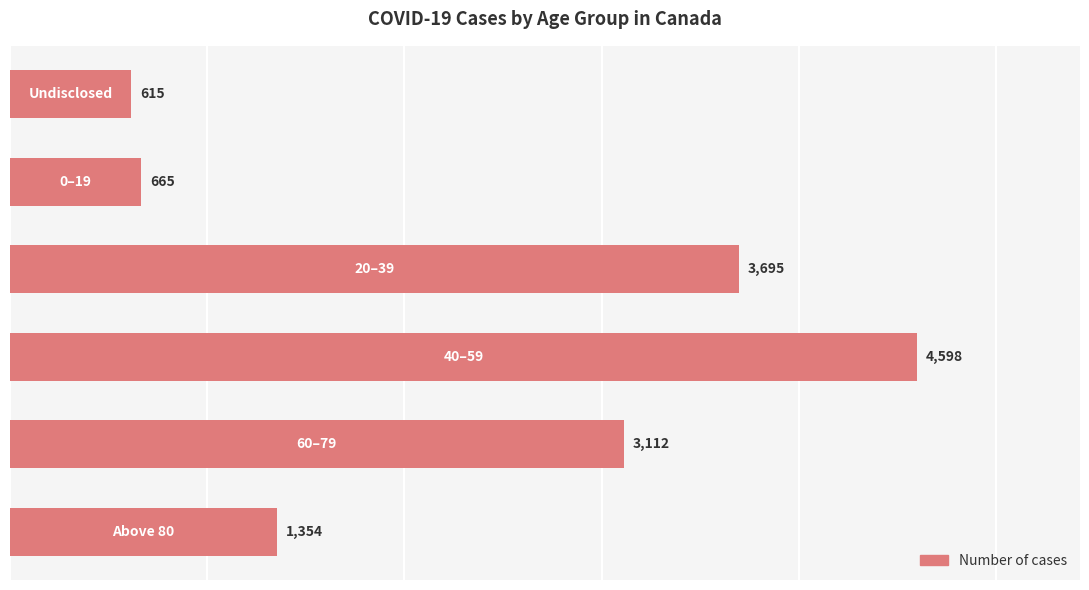

What is the average value?

2340